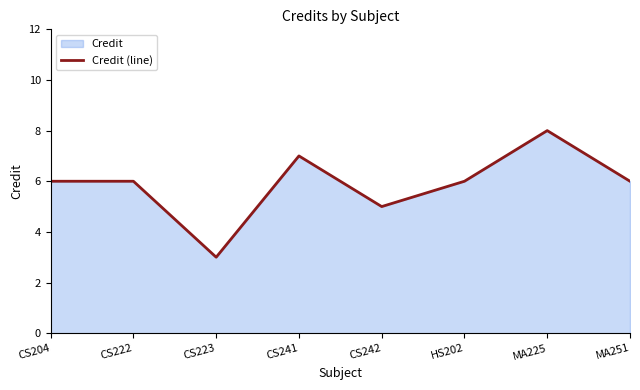

What is the label of the 7th point from the left?

MA225